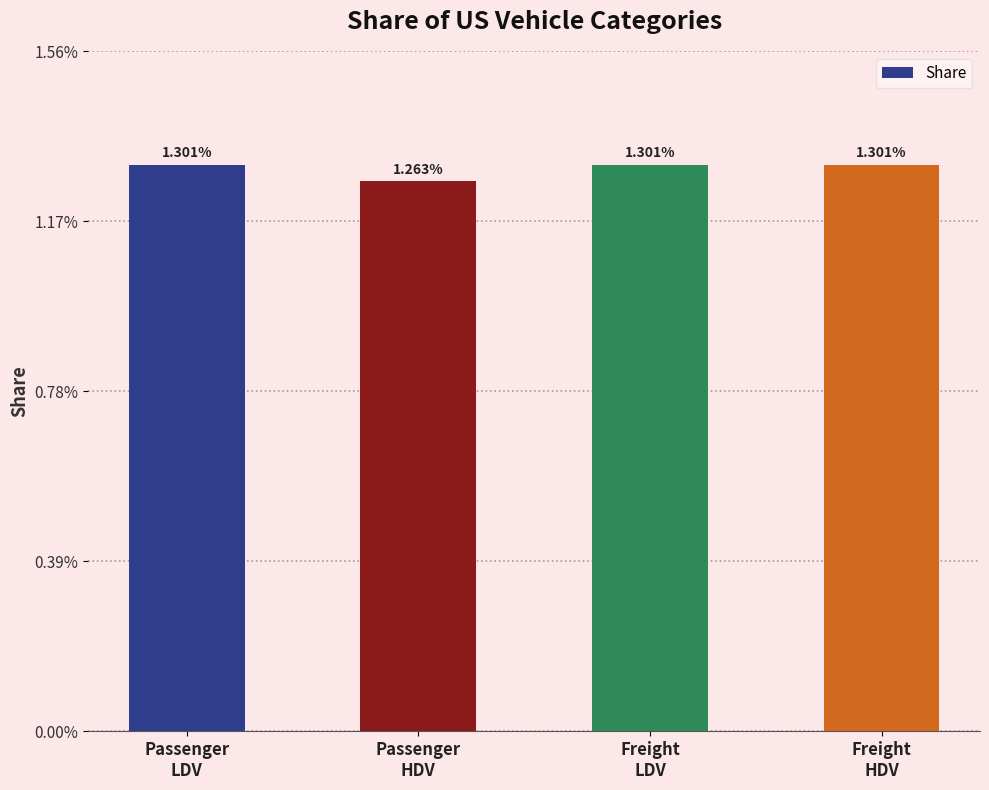

Does the chart contain stacked bars?

No